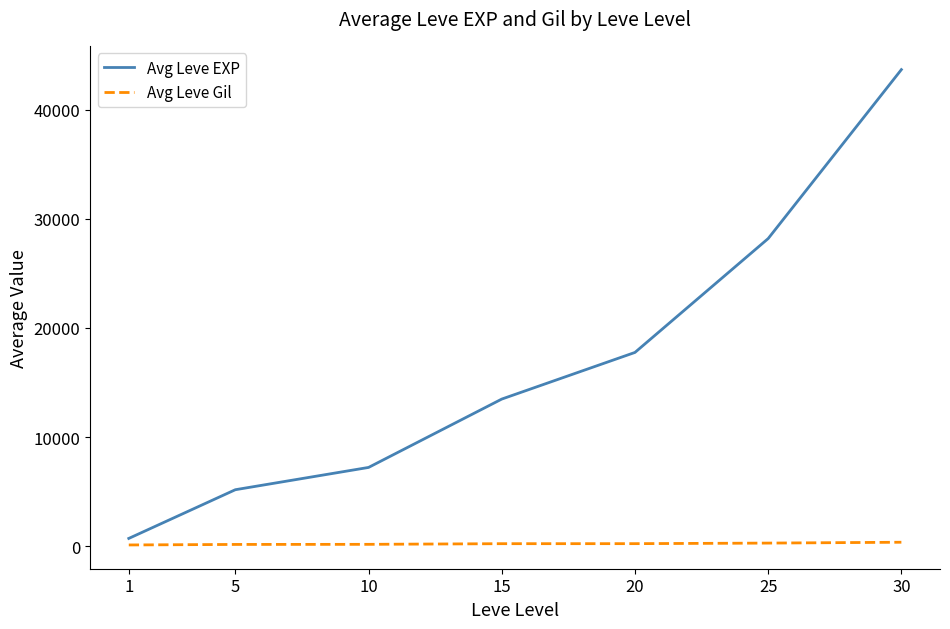

At which category does the chart reach its peak across all series?

30